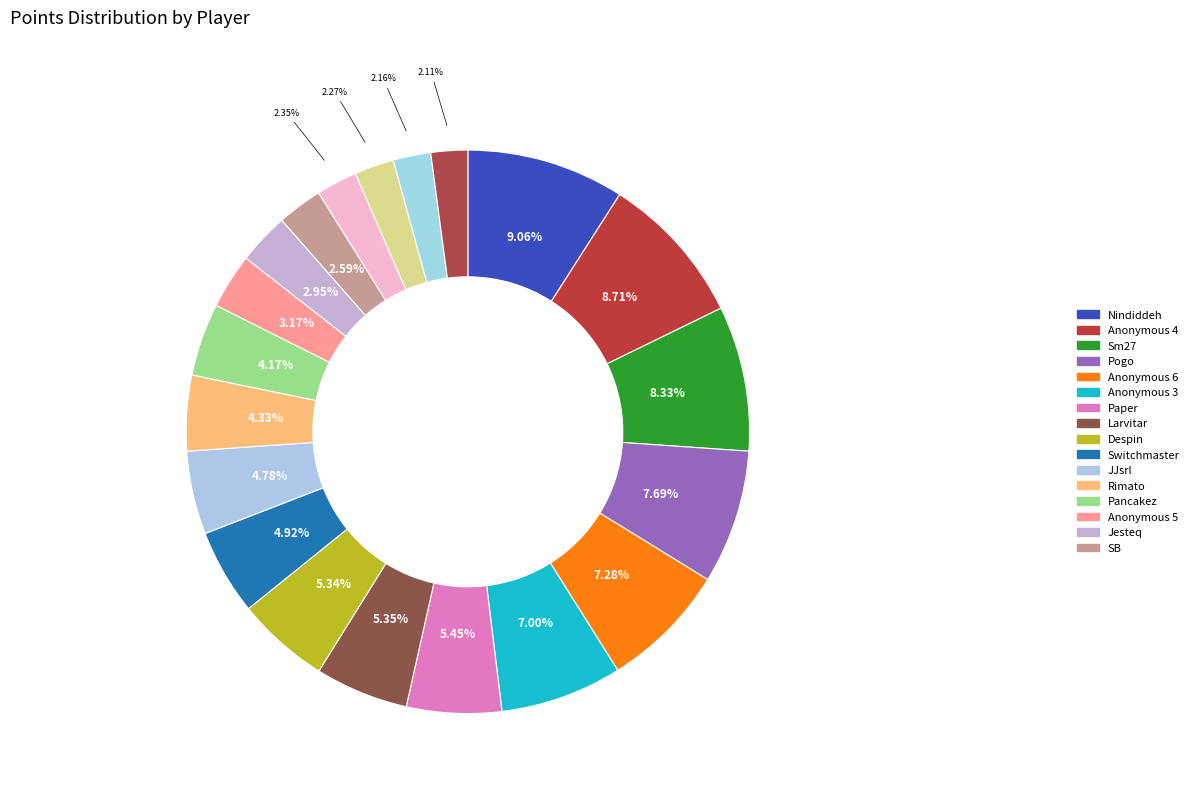

To the nearest percent, what is the difference between the largest and smallest slice percentages?

7%